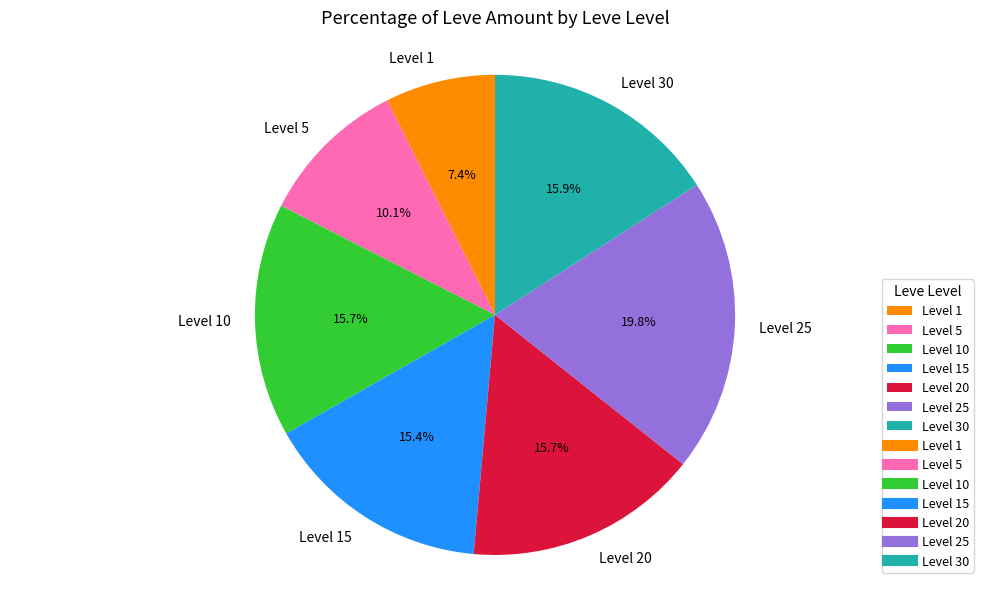

What is the smallest slice in the pie chart?

Level 1